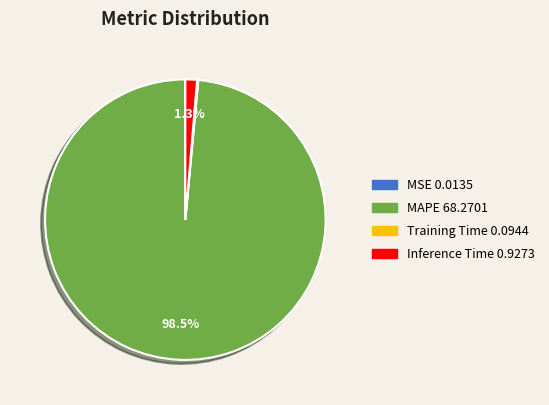

Which has a higher value, Inference Time or MAPE?

MAPE